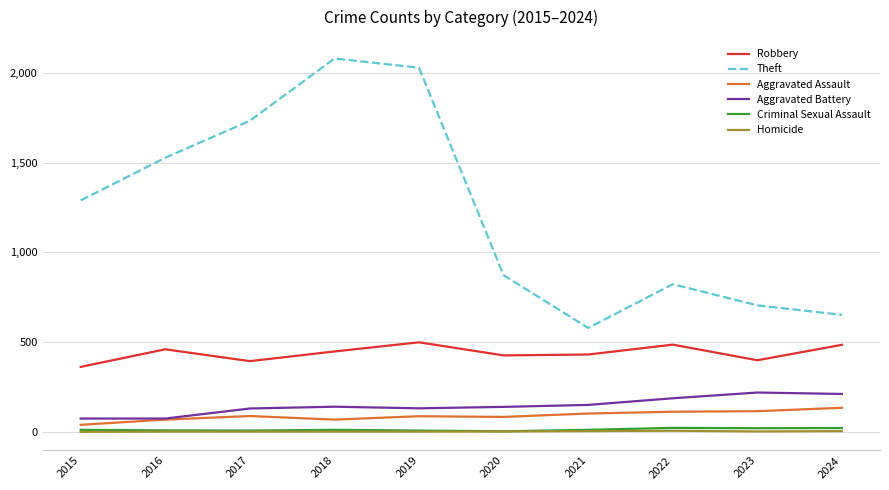

Which series changed the most between 2020 and 2023?

Theft